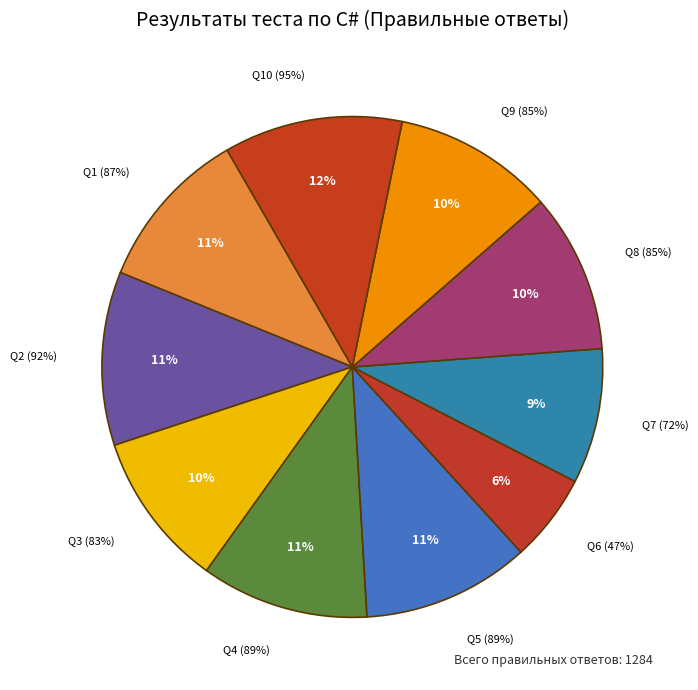

Is it true that Вопрос 2 is 11% of the pie?

True